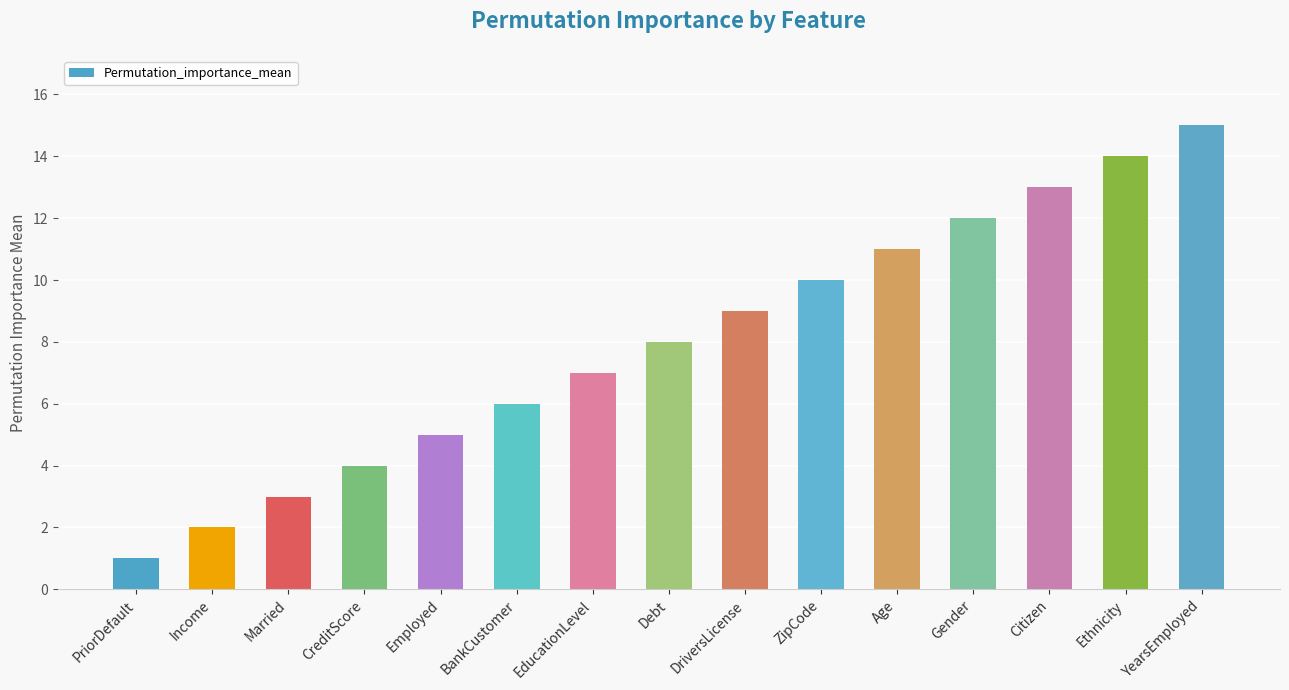

Reading left to right, transcribe all the data shown in this chart.

1	2	3	4	5	6	7	8	9	10	11	12	13	14	15